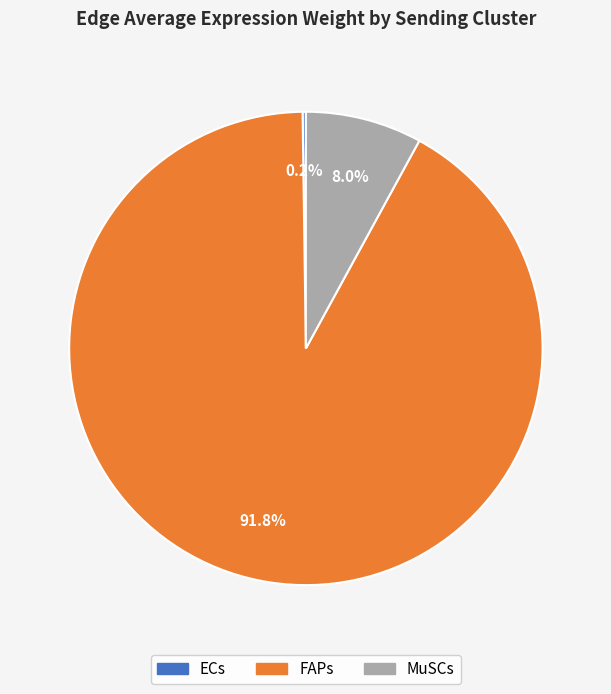

Is there a majority slice in this chart?

Yes